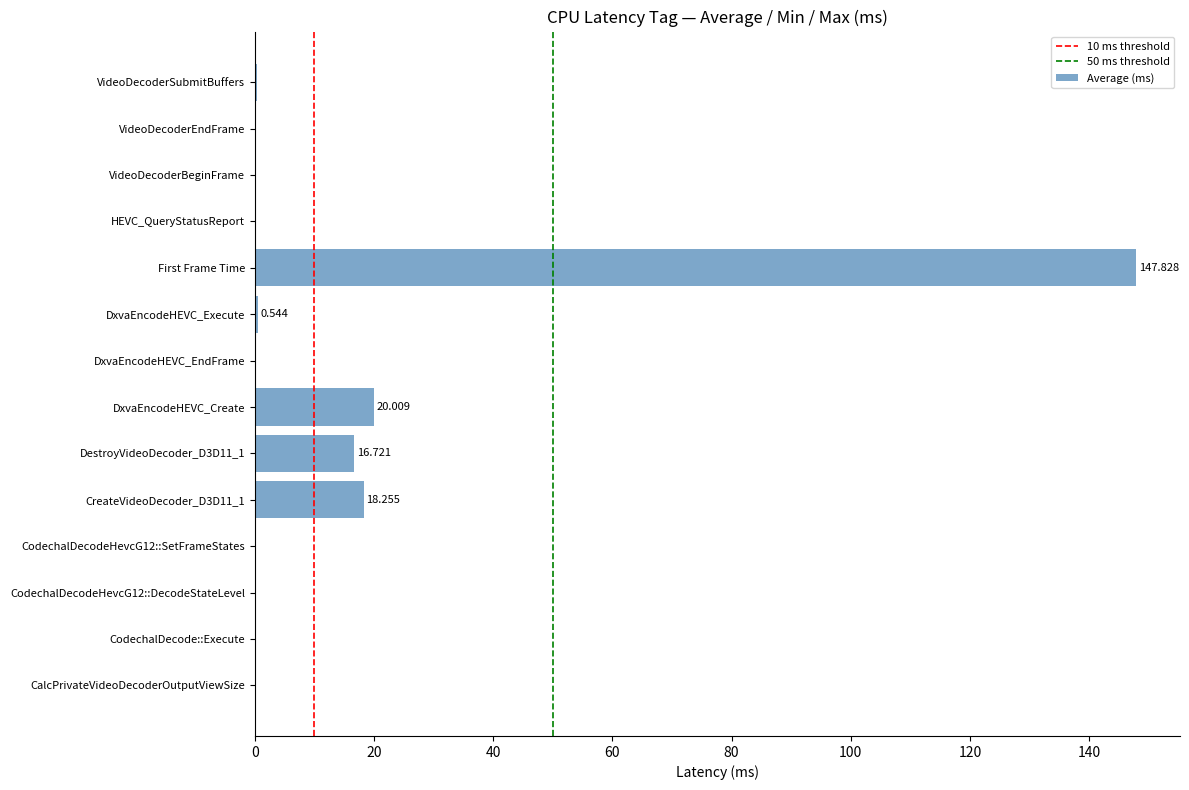

Which category has the highest value across all series?

First Frame Time